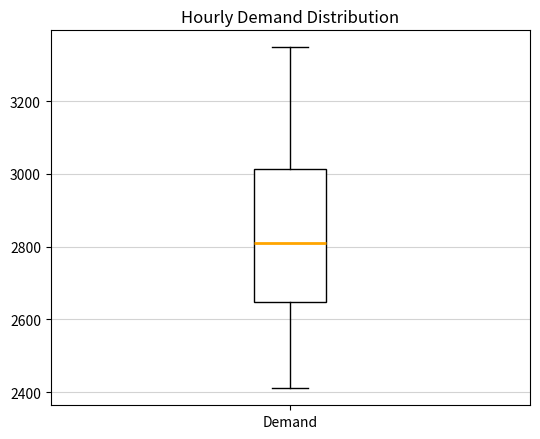

Read this box plot against the y-axis: the position of the median line, the range covered by the box, and the ends of both whiskers. The values are not printed on the chart, so give them approximately, as read against the axis.

median 2820, box 2640 to 3020, whiskers 2420 to 3340